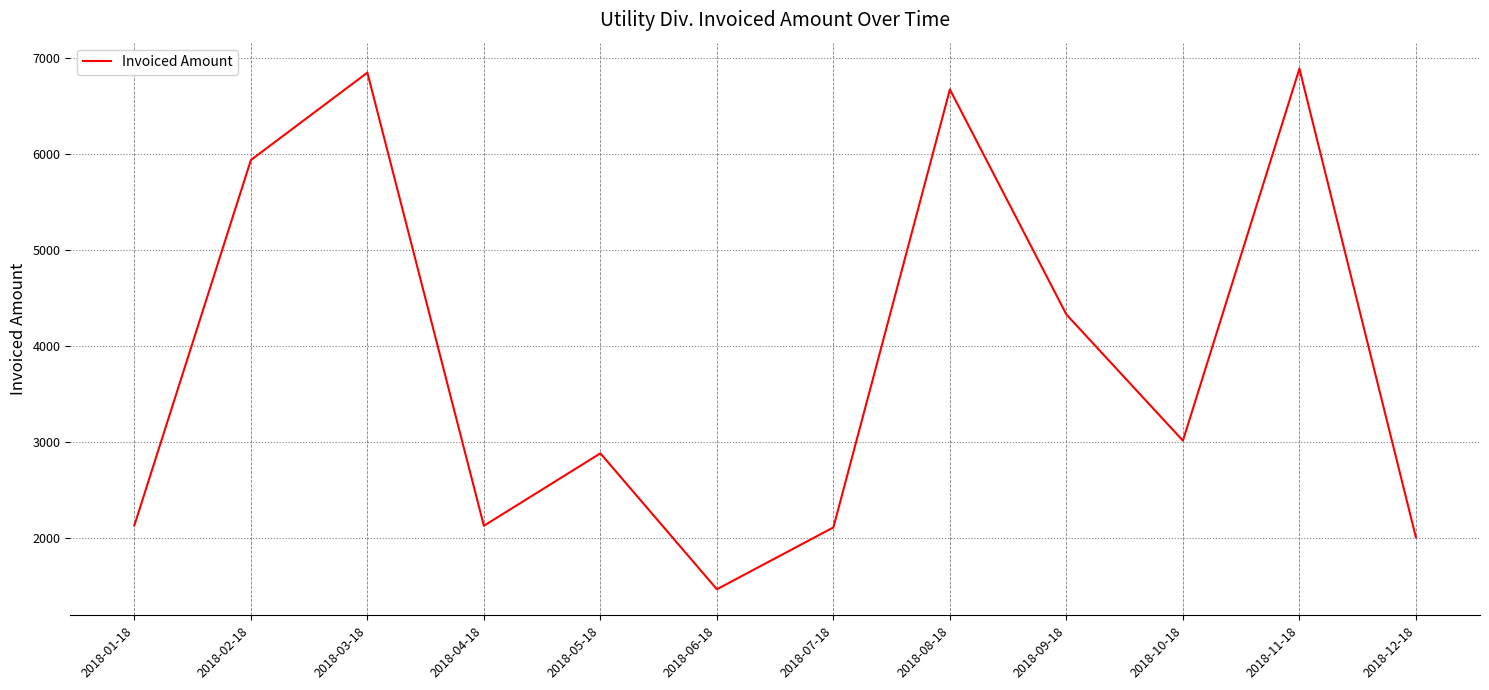

The value at 2018-04-18 is 3439. True or false?

False